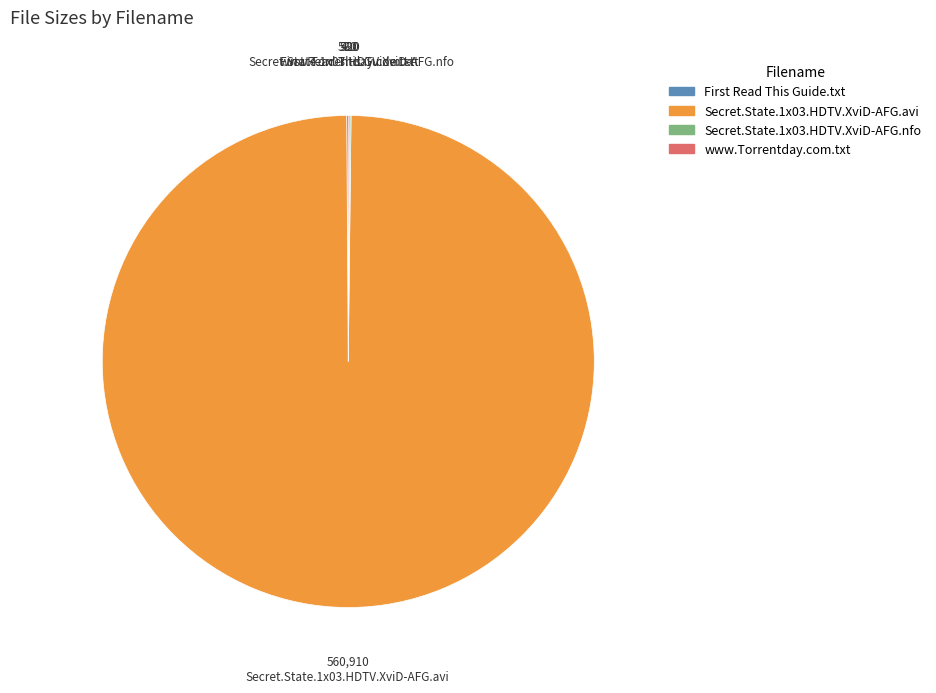

Which category has the biggest portion of the pie?

Secret.State.1x03.HDTV.XviD-AFG.avi